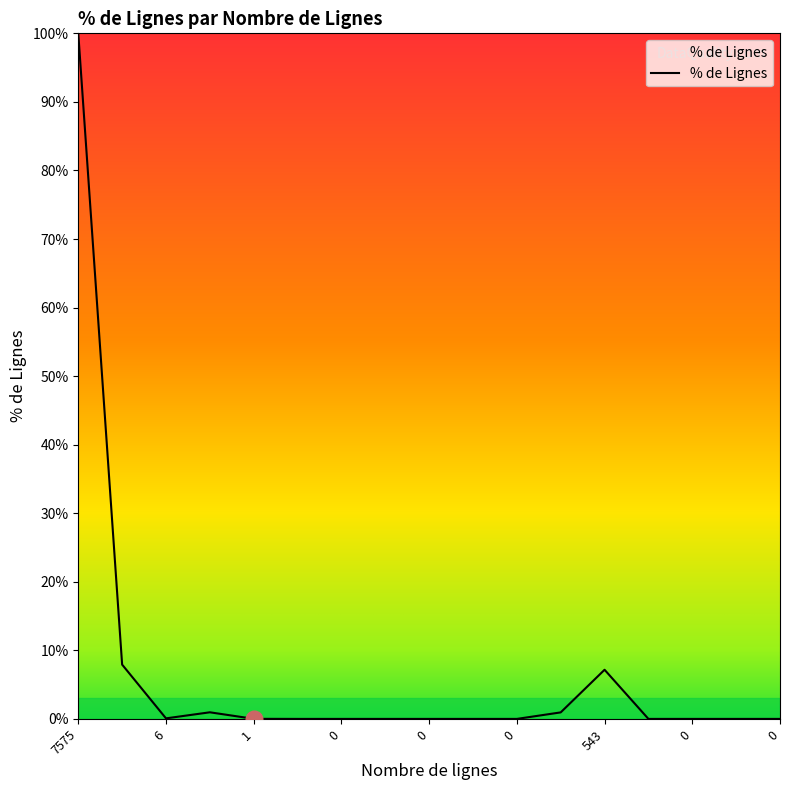

How many lines are shown in the chart?

1